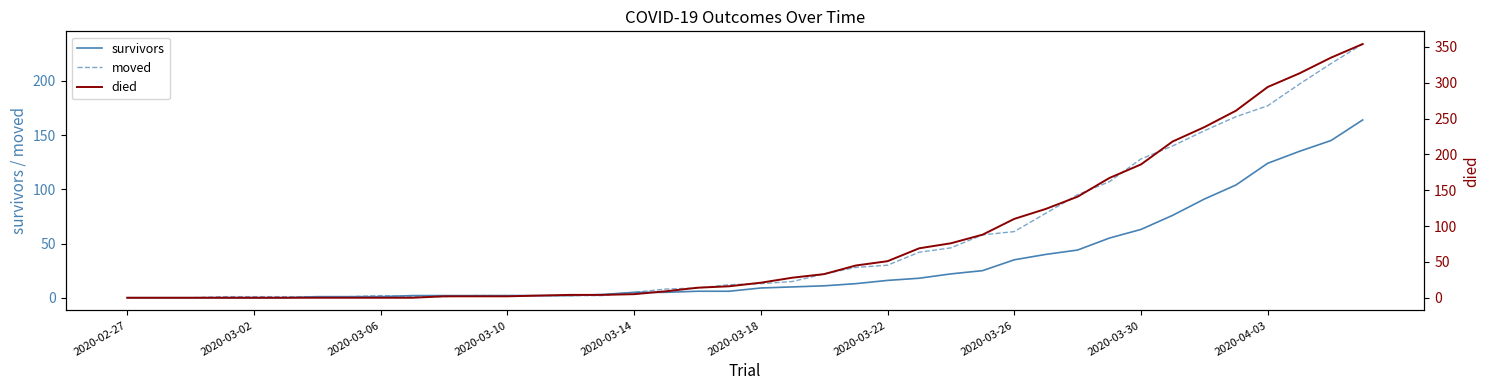

What is the sum of all died values?

3213